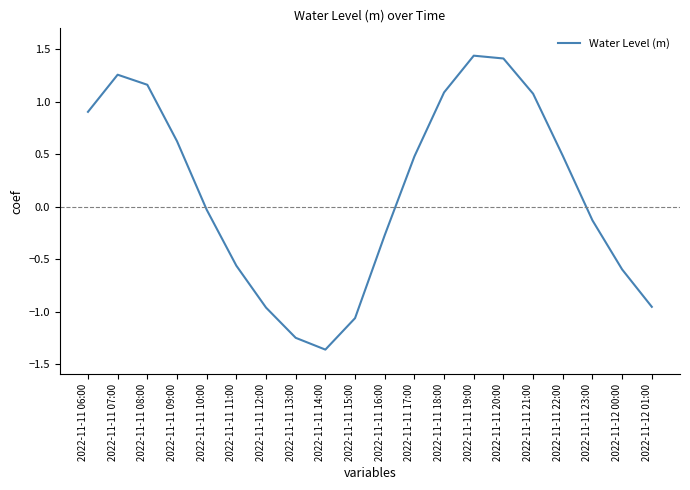

Which label corresponds to the smallest value in the chart?

2022-11-11 14:00